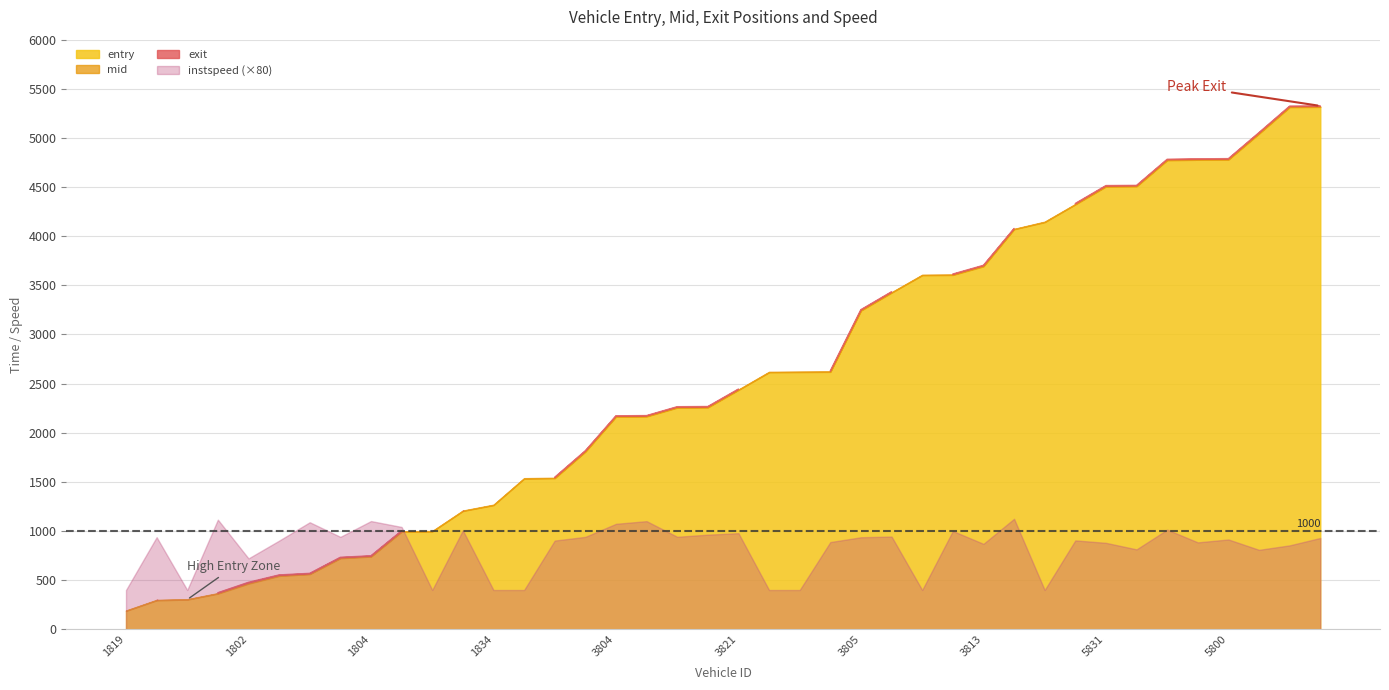

What is the difference between the entry values at 1804 and 5811?

4575.3